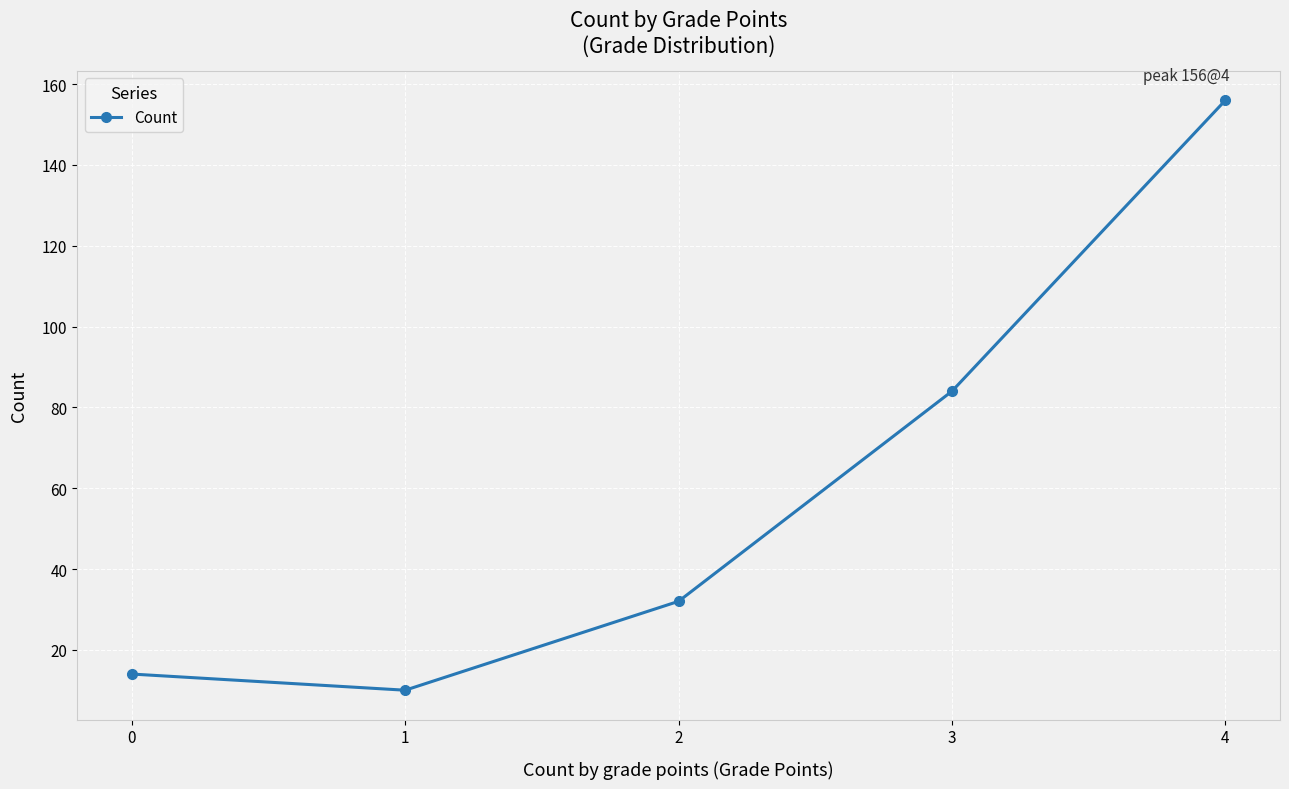

Which category has the highest value across all series?

4